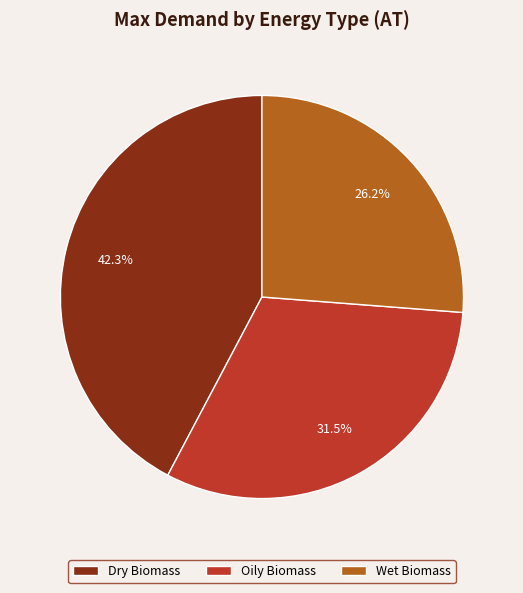

Does any single category account for the majority?

No